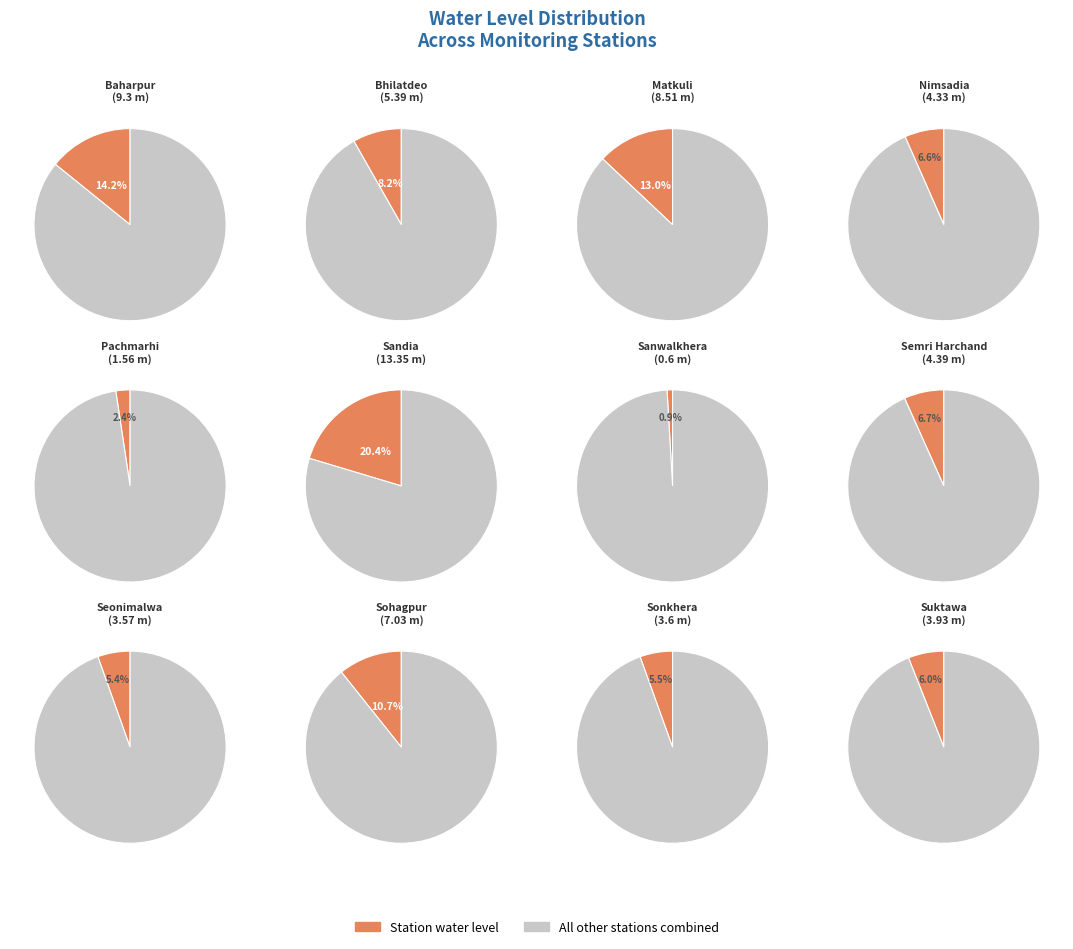

Which slice is the largest?

Sandia